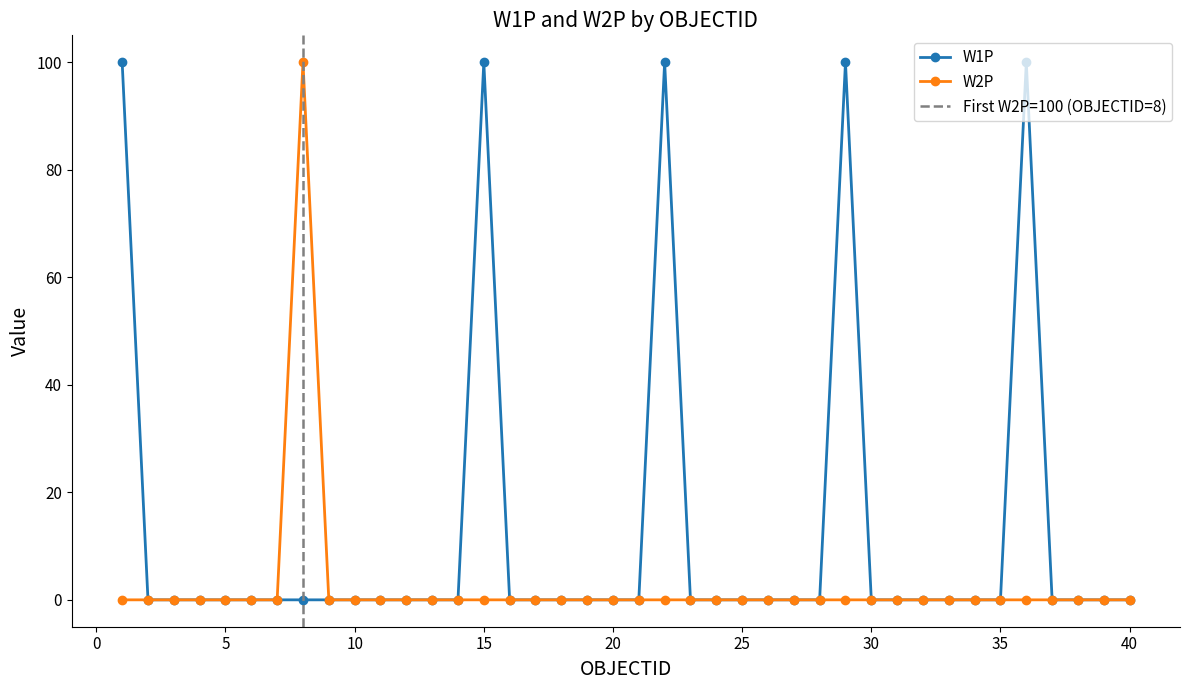

How many categories are shown in the chart?

40